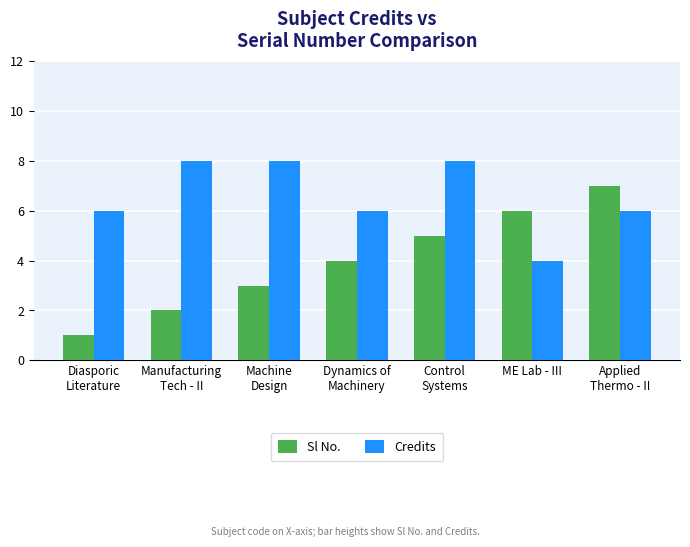

Which category has the highest value in the Sl No. series?

Applied
Thermo - II